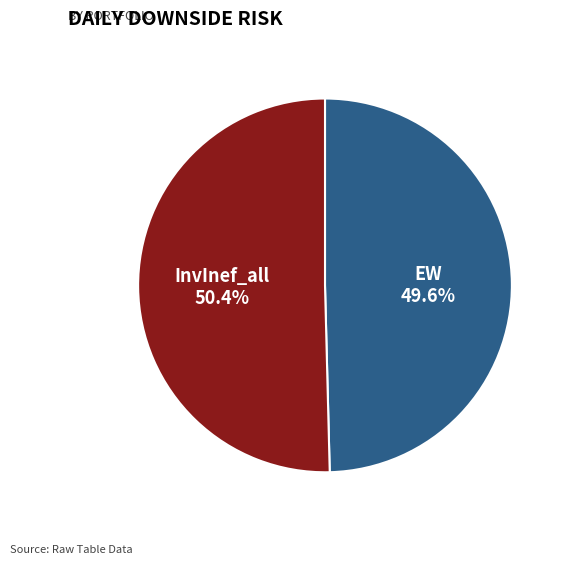

To the nearest percent, what portion does InvInef_all represent?

50%